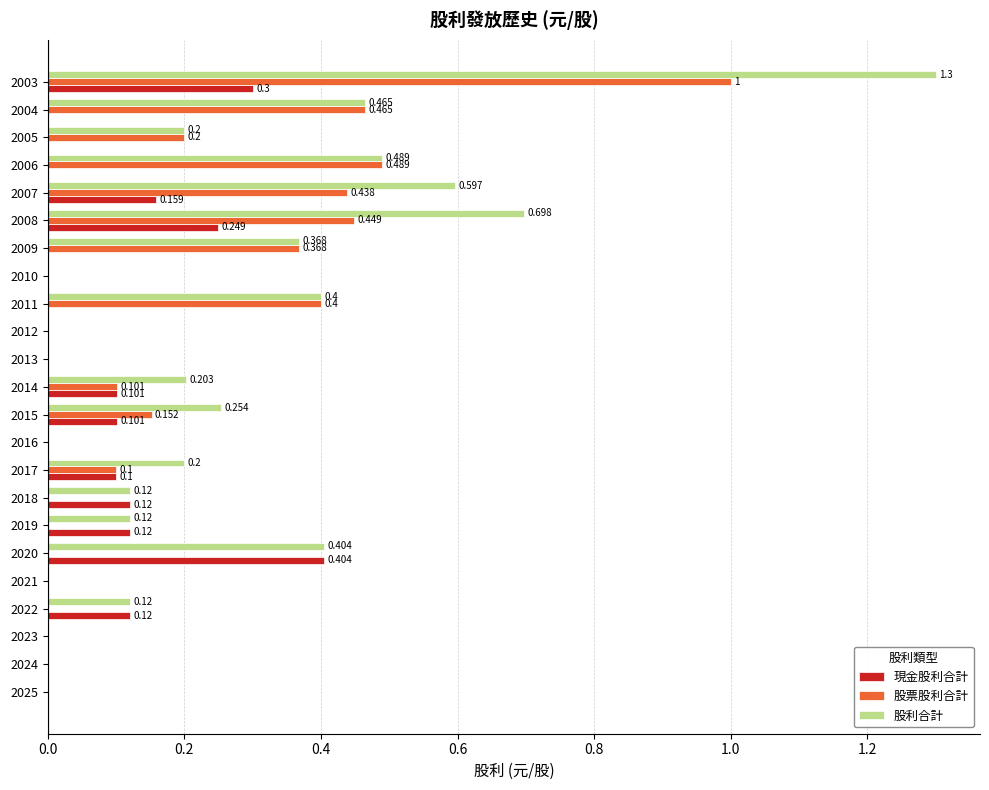

Which series has the largest total across all categories?

股利合計